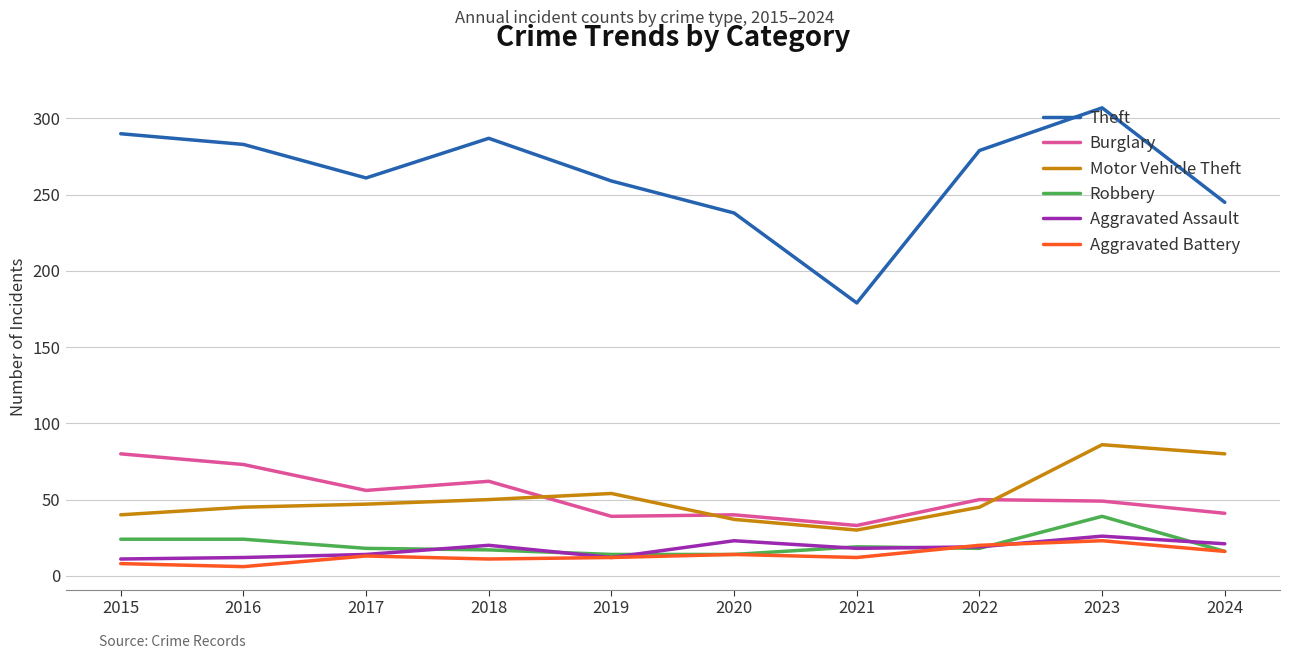

What is the maximum value shown in the chart?

307